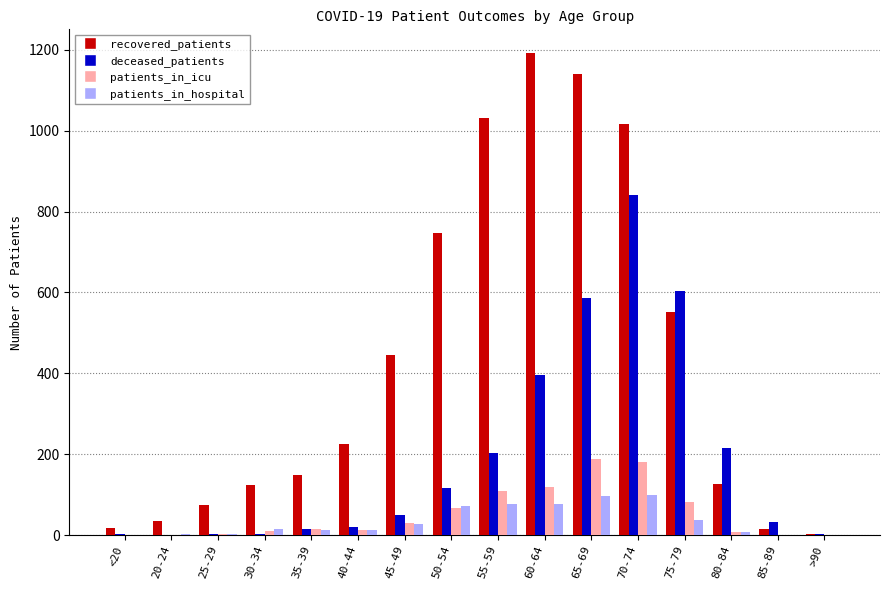

What are all the series names shown in the legend?

recovered_patients, deceased_patients, patients_in_icu, patients_in_hospital